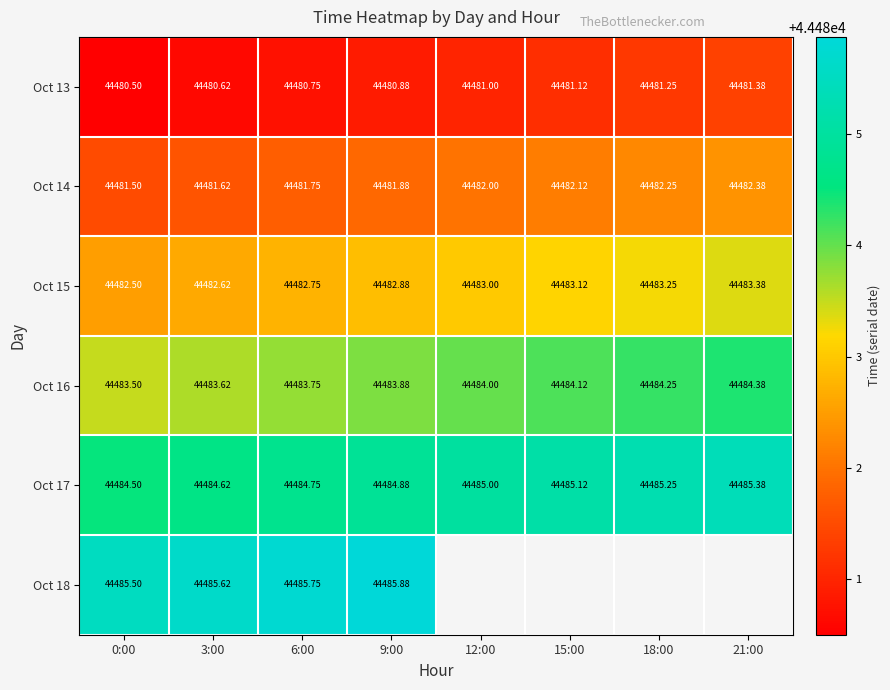

List the labels in order of Oct 15 value, smallest first.

0:00, 3:00, 6:00, 9:00, 12:00, 15:00, 18:00, 21:00